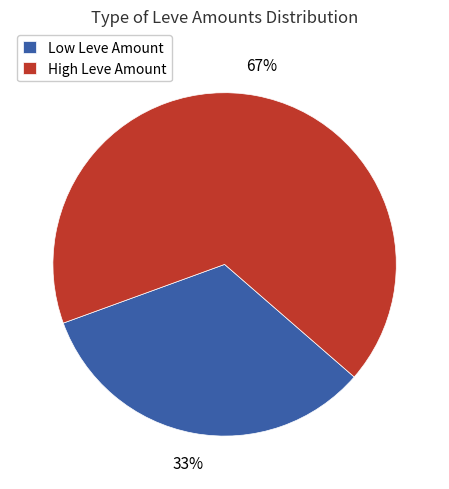

Does any single category account for the majority?

Yes